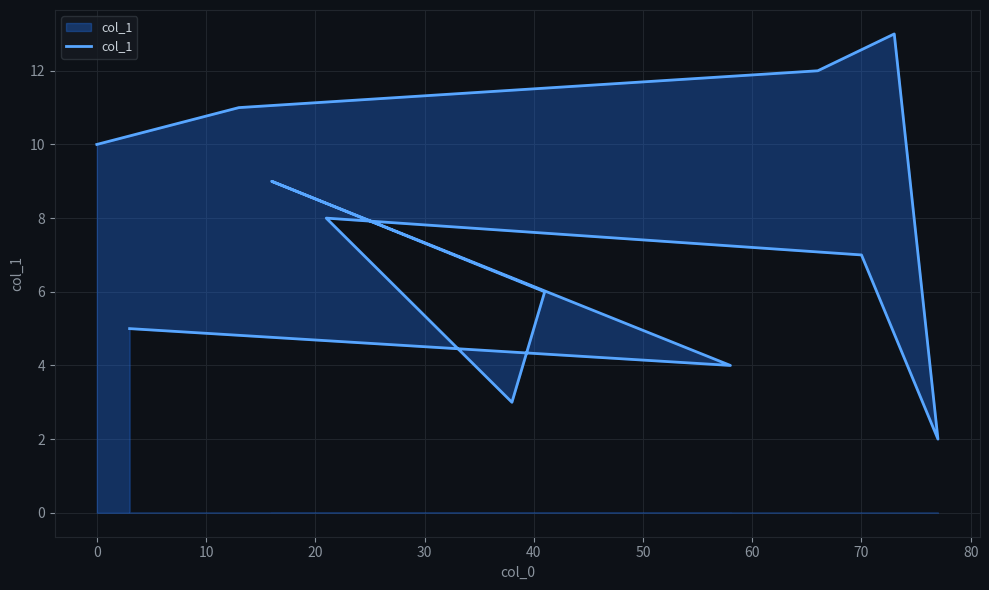

How many distinct data groups are displayed?

1